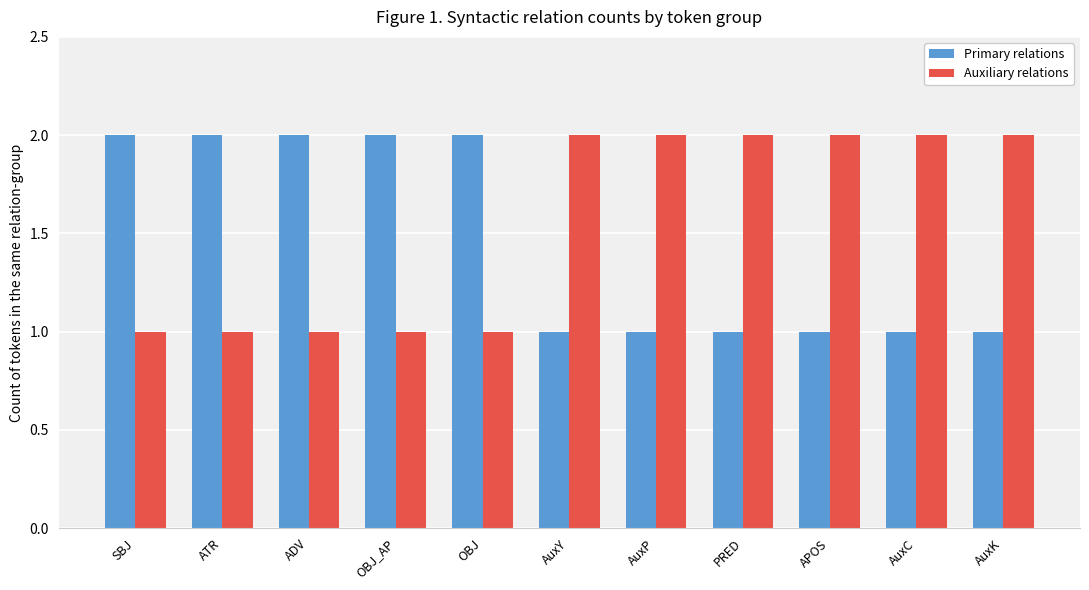

What is the total value across all series at OBJ_AP?

3